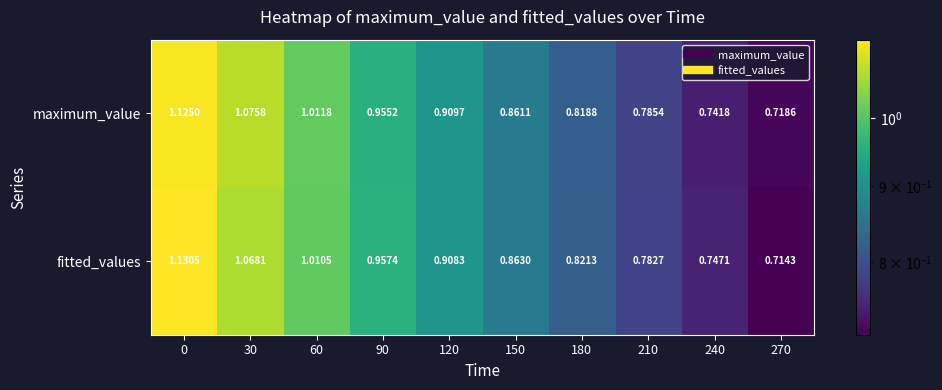

Rank the series by their maximum value, from highest to lowest.

fitted_values, maximum_value